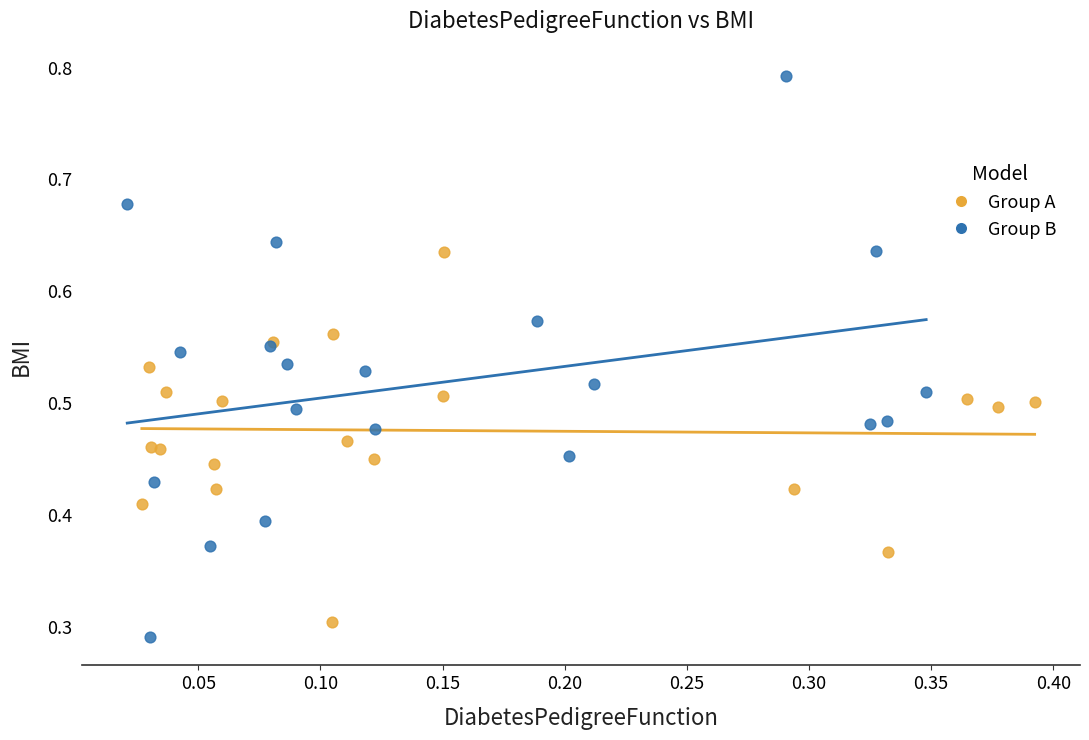

Which series contains the highest Y value?

Group B